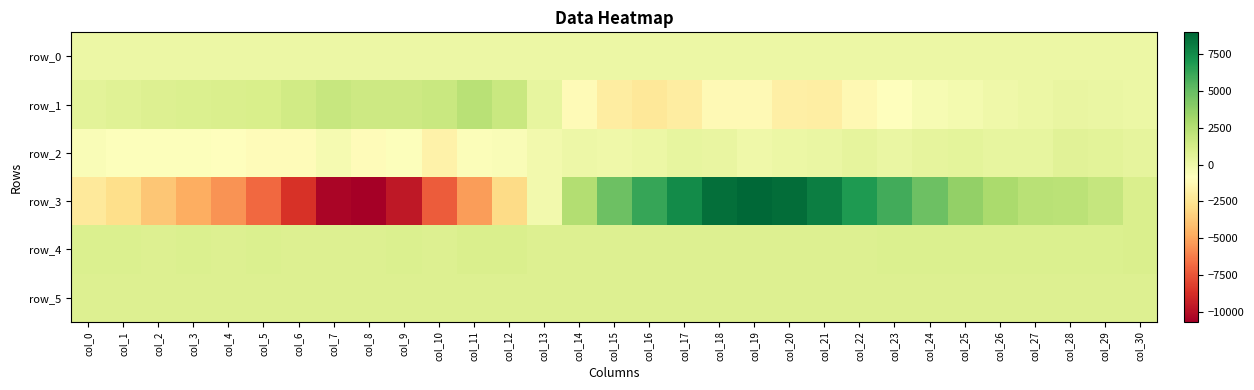

Which category has the highest value in the row_5 series?

col_10